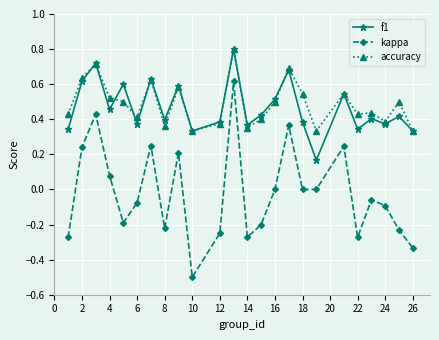

What is the greatest value displayed?

0.8